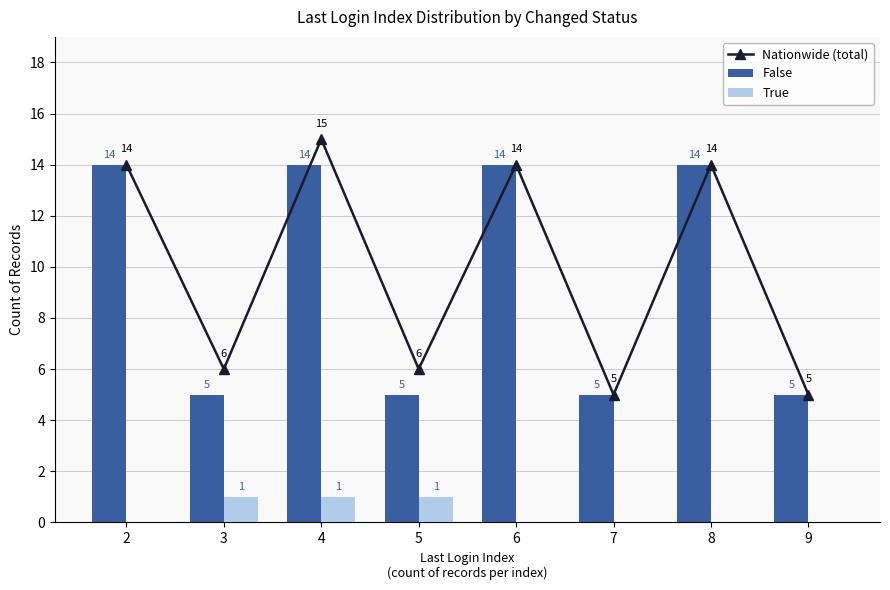

What is the minimum value for False?

5